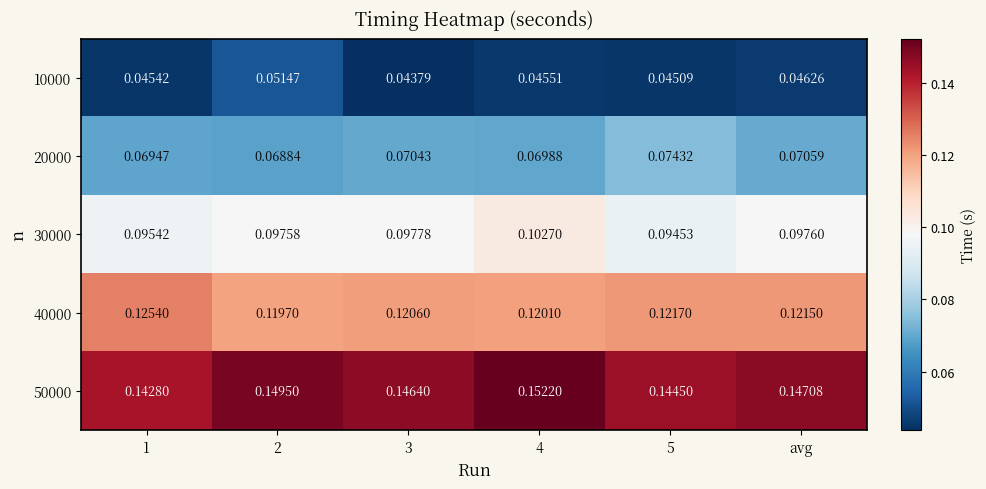

Is the value of 40000 at 3 greater than the value of 30000 at 1?

Yes